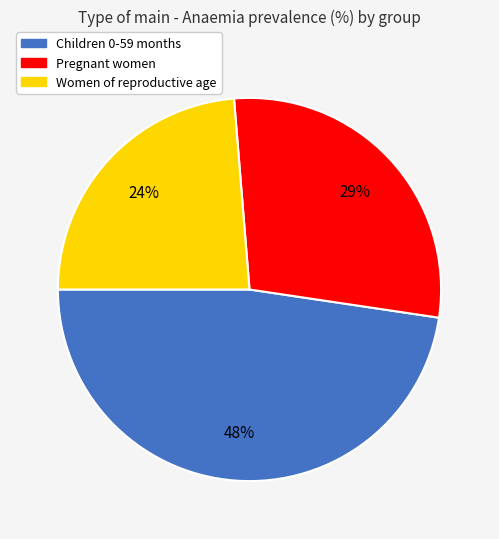

Is Children 0-59 months the majority of the pie?

No